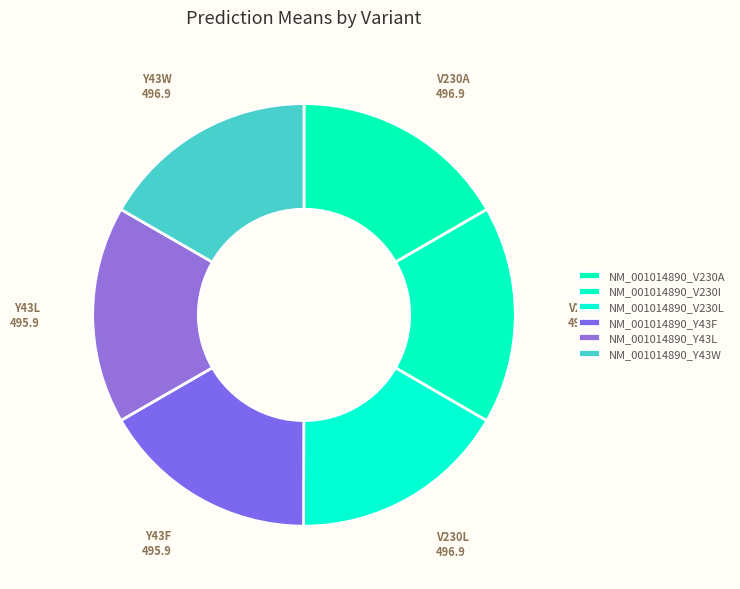

Count the number of slices in the pie.

6